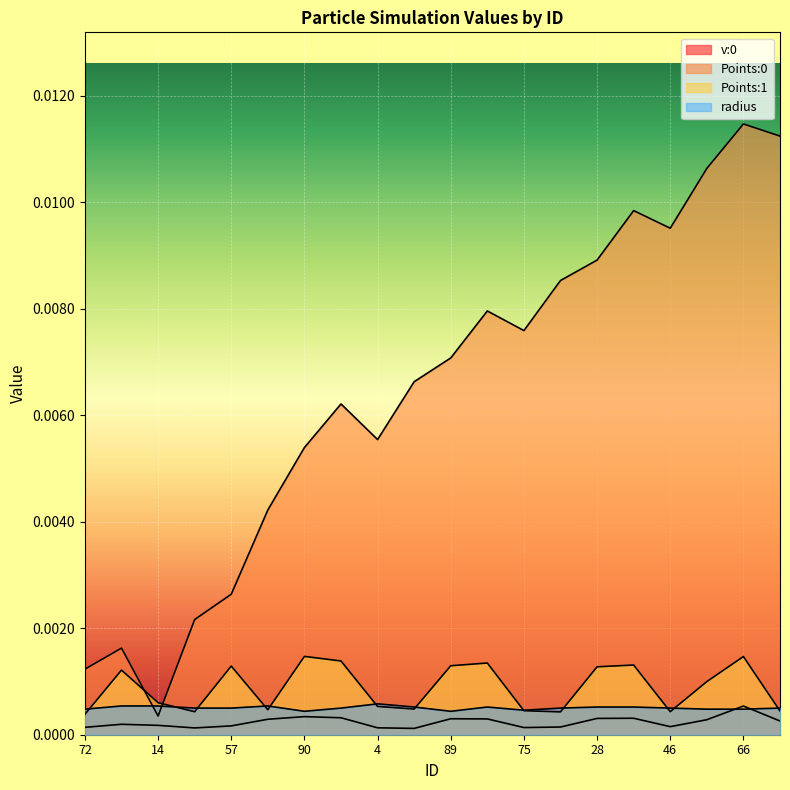

What is the label of the 1st point from the right?

42